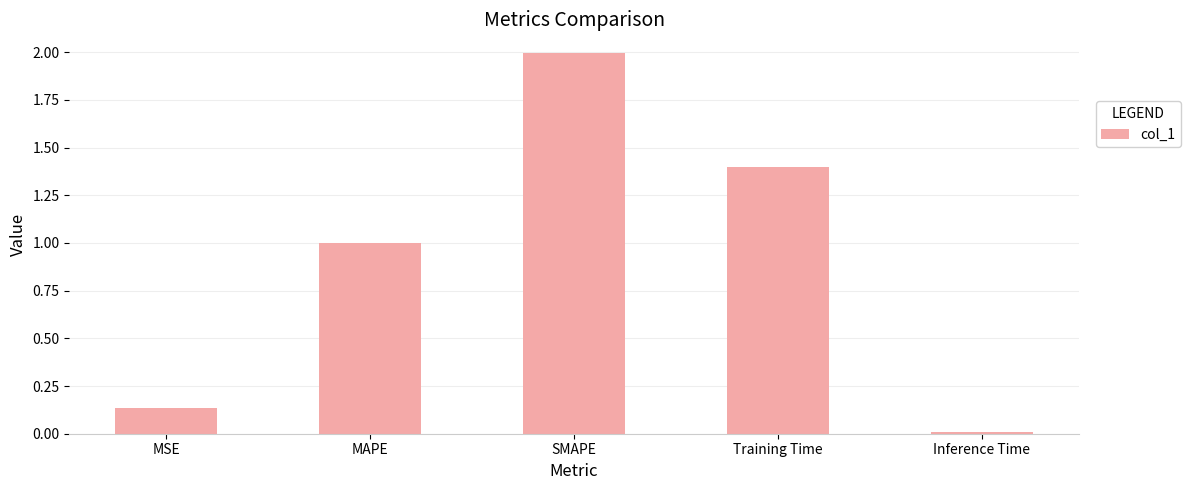

Rank the categories by value from highest to lowest.

SMAPE, Training Time, MAPE, MSE, Inference Time